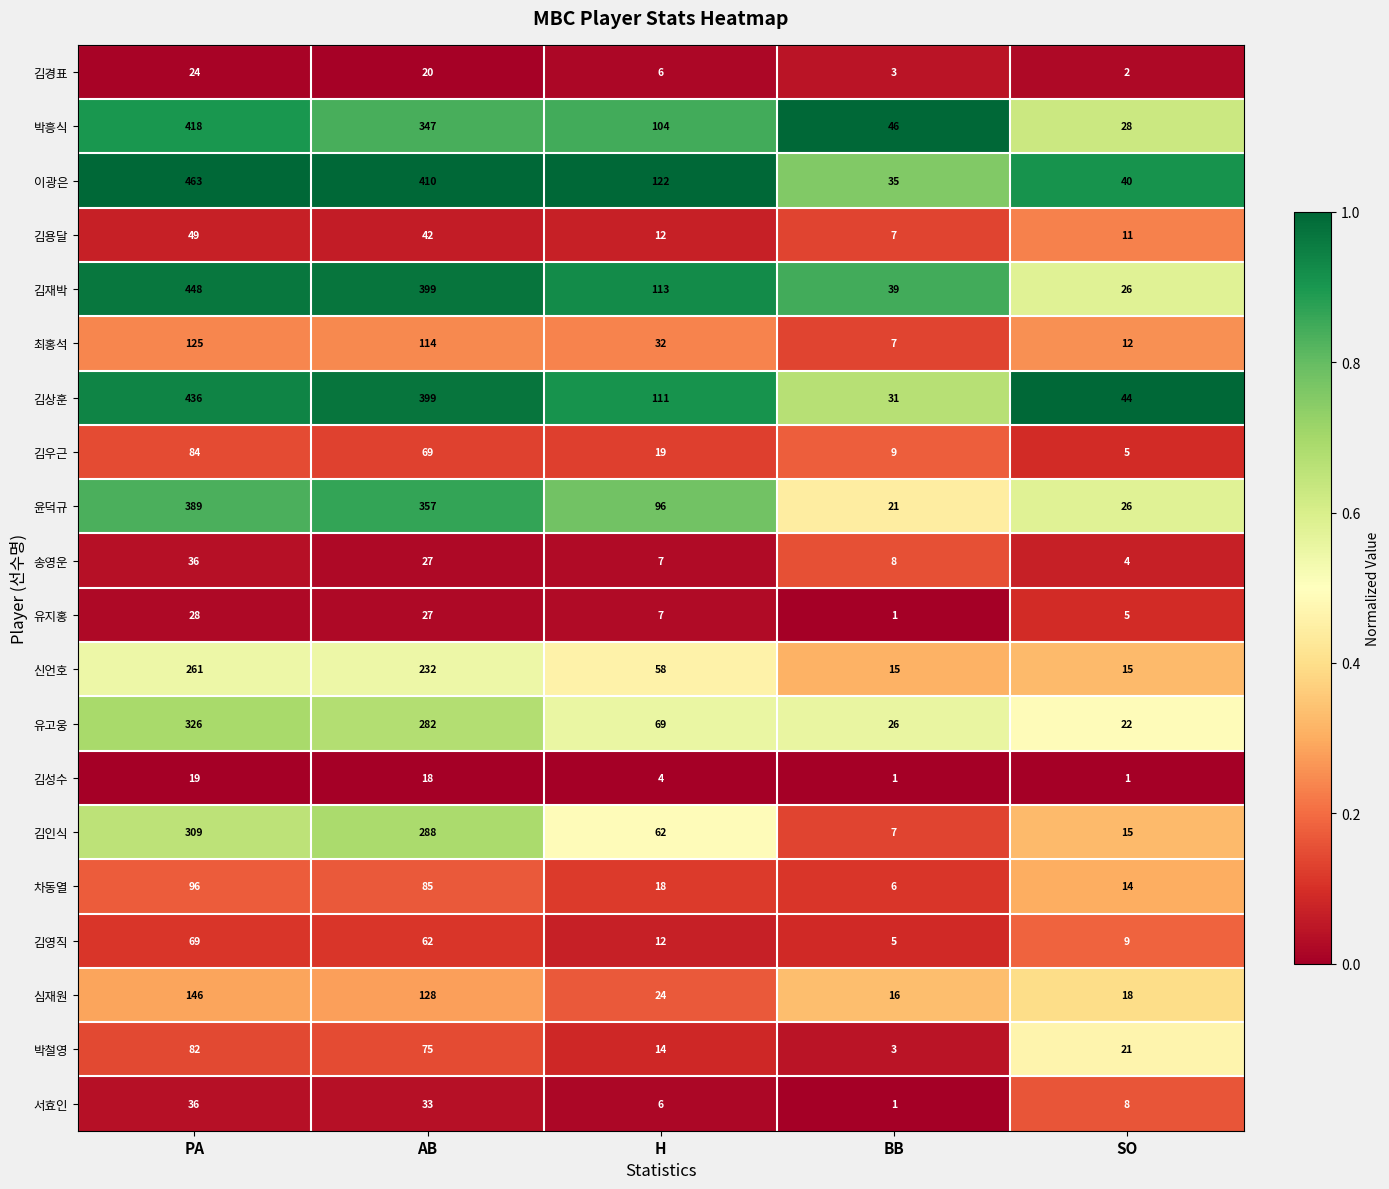

List the labels in order of 최홍석 value, largest first.

PA, AB, H, SO, BB